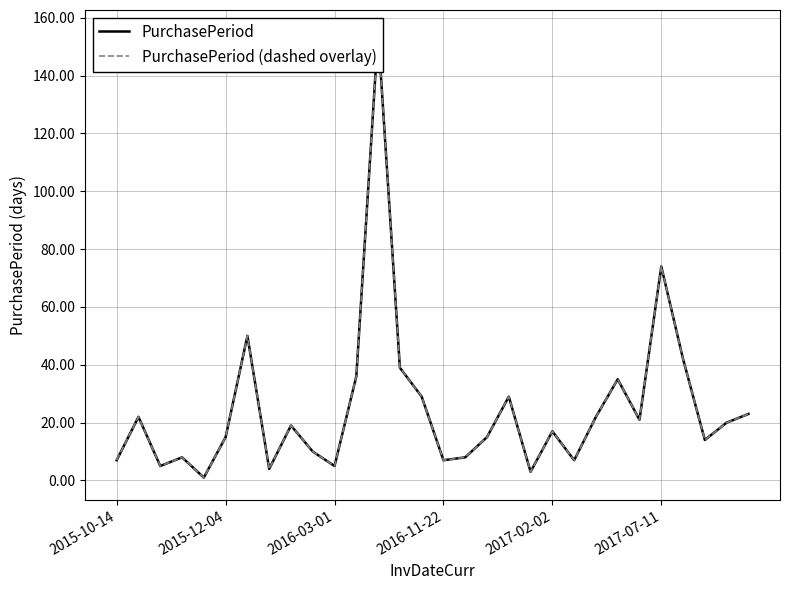

Which has a higher value, 2016-03-01 or 25?

25